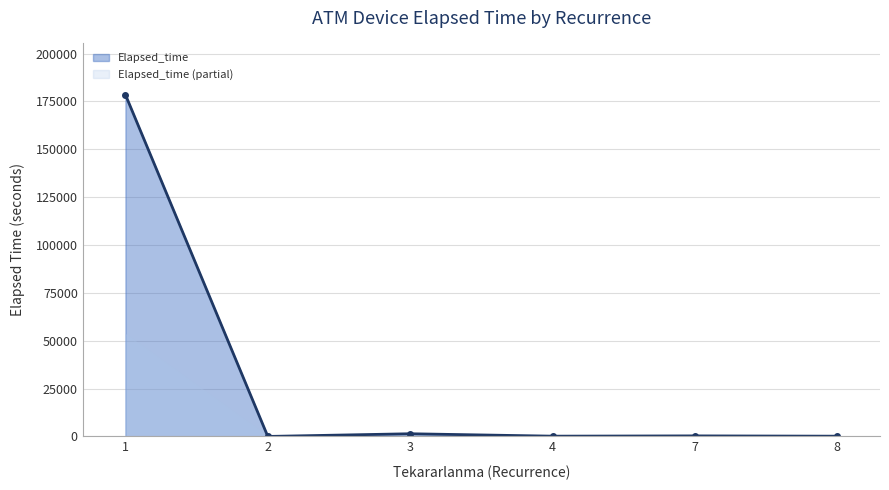

True or false: there are more than 1 points higher than both neighbors.

True